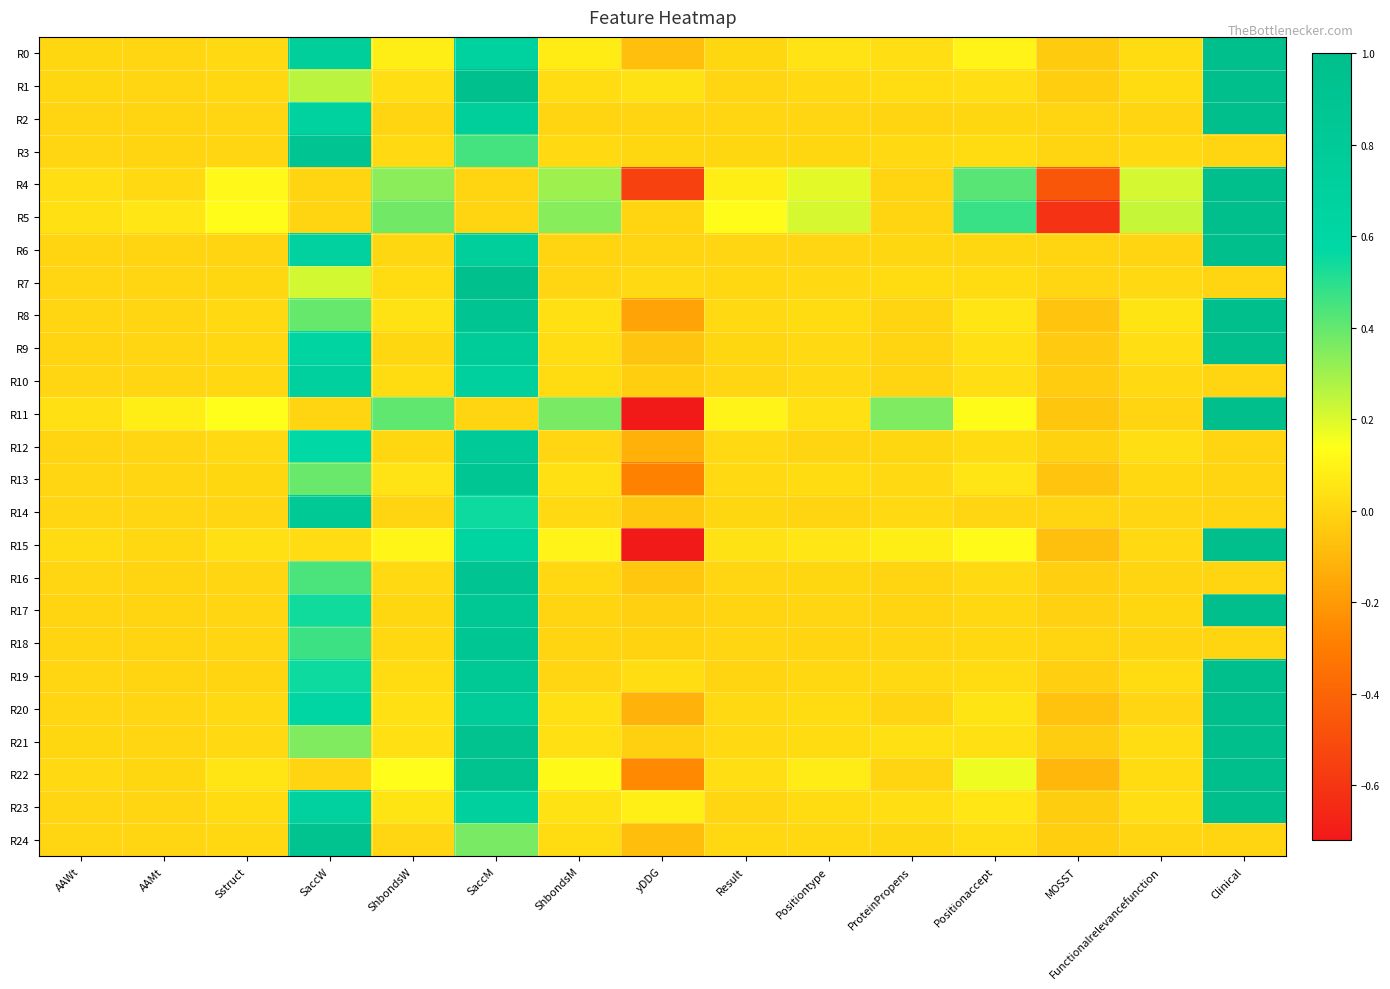

How many distinct data groups are displayed?

25